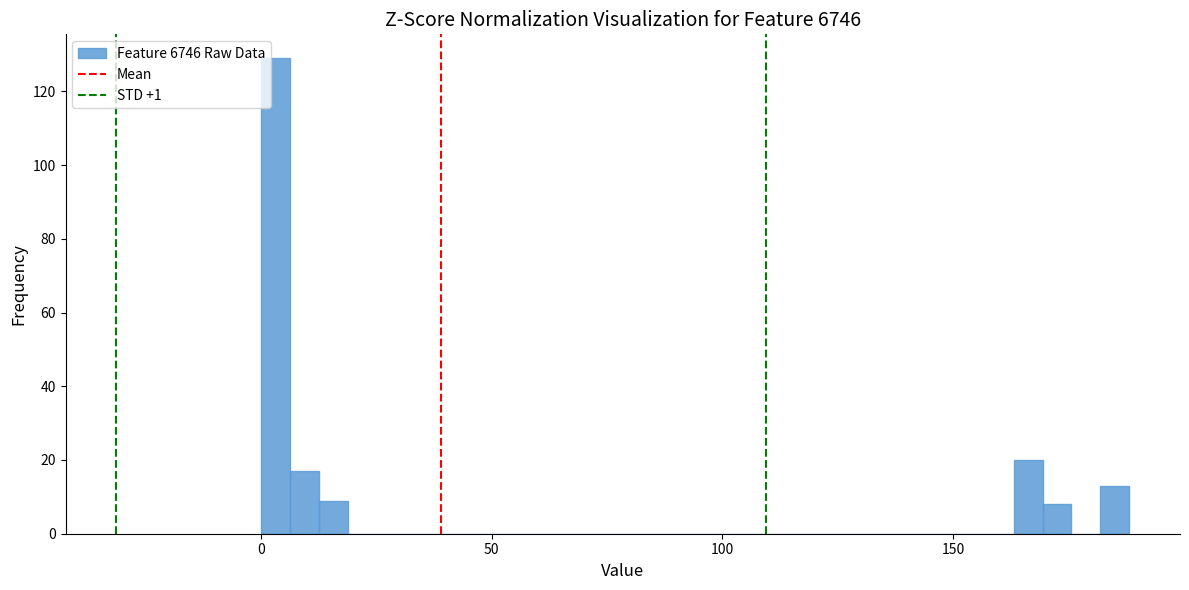

Read against the x-axis, roughly where is the centre of the tallest bar?

5